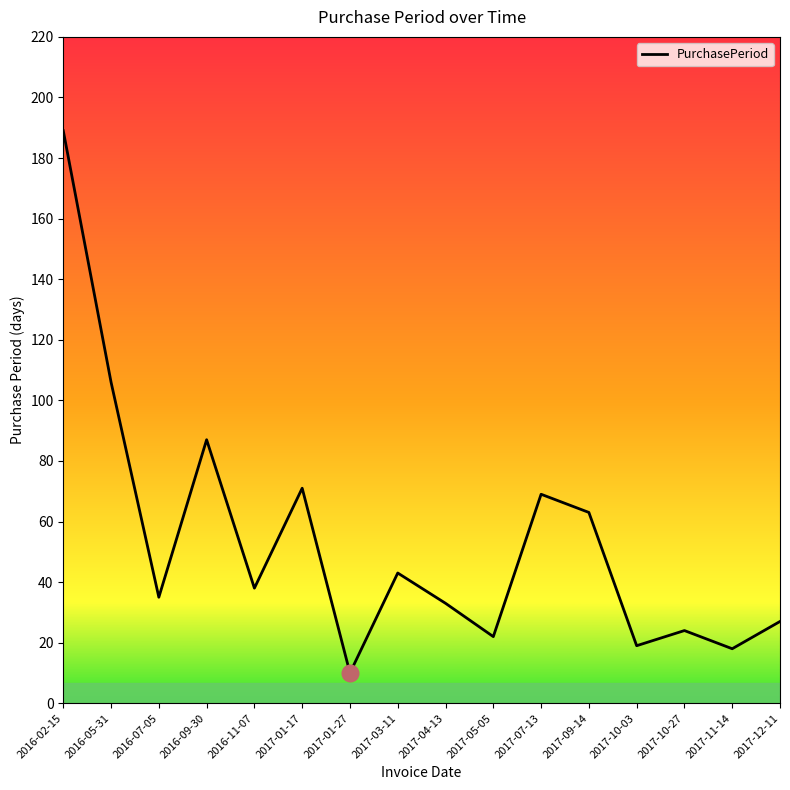

How many categories are shown in the chart?

16